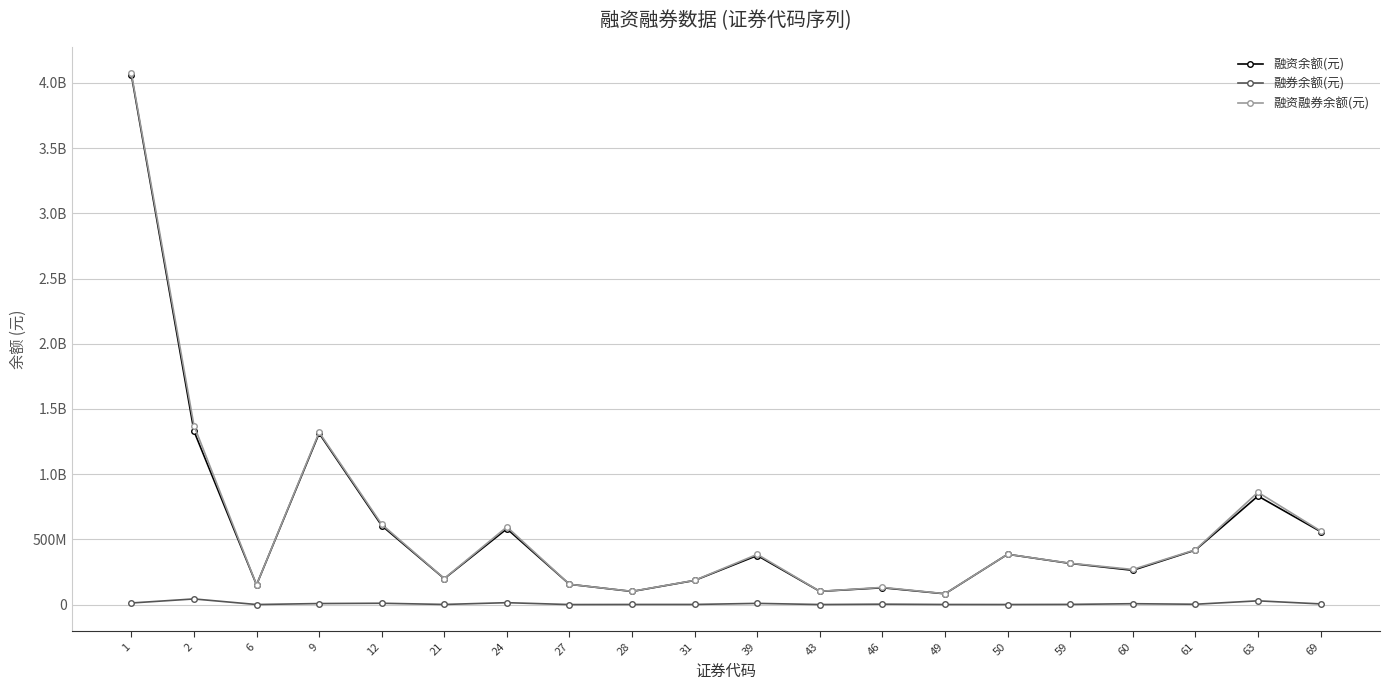

What are all the series names shown in the legend?

融资余额(元), 融券余额(元), 融资融券余额(元)